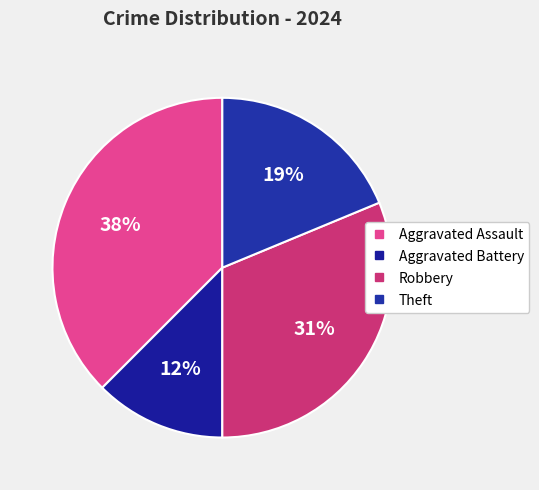

To the nearest percent, what is the average slice percentage?

25%